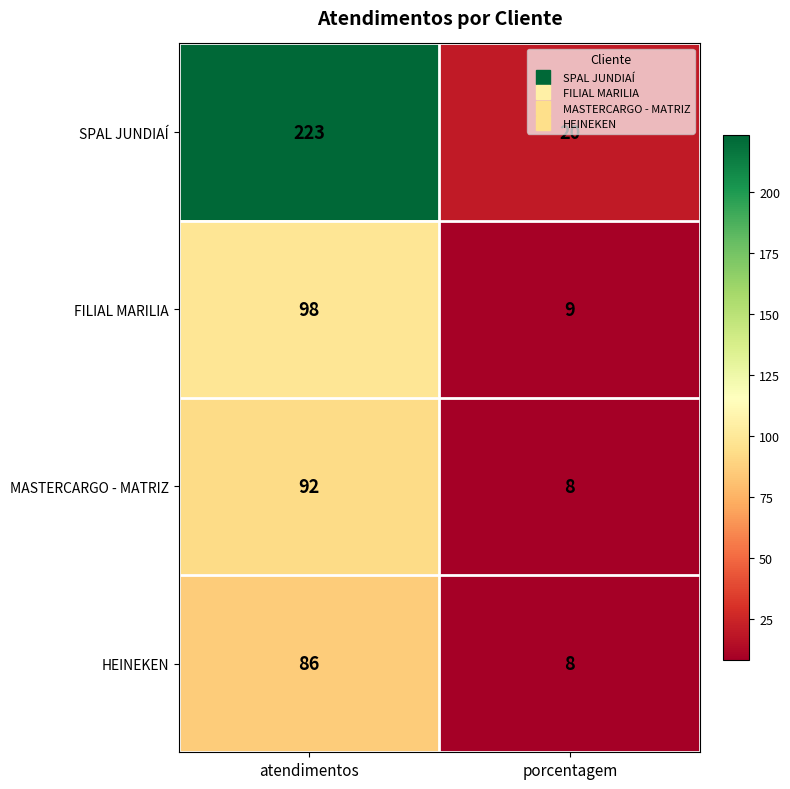

How many data points does each series have?

2